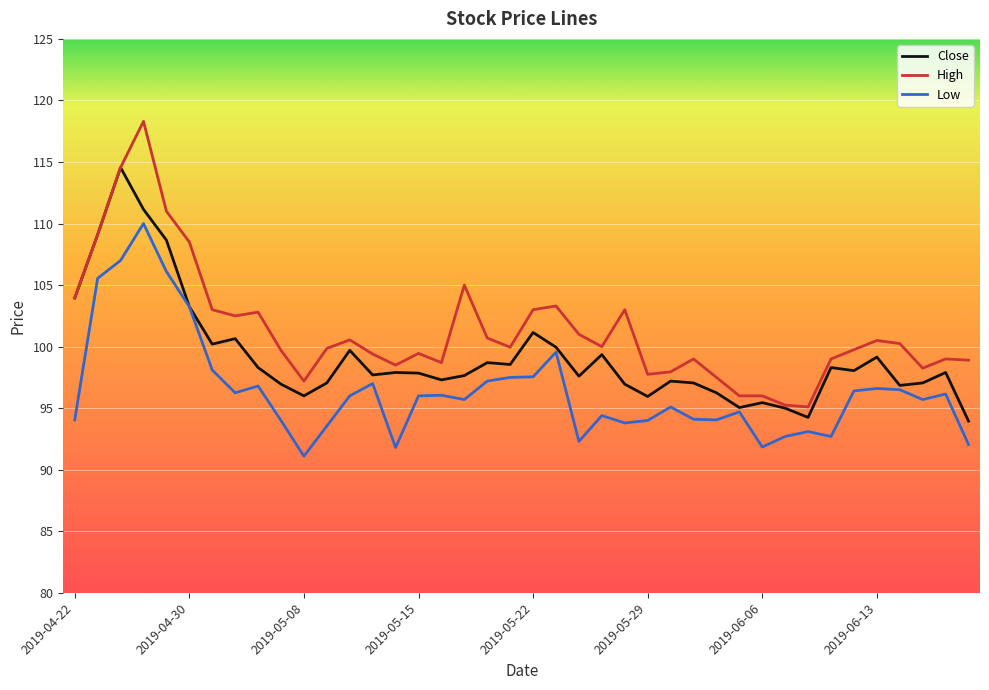

Which series has the widest spread of values?

High